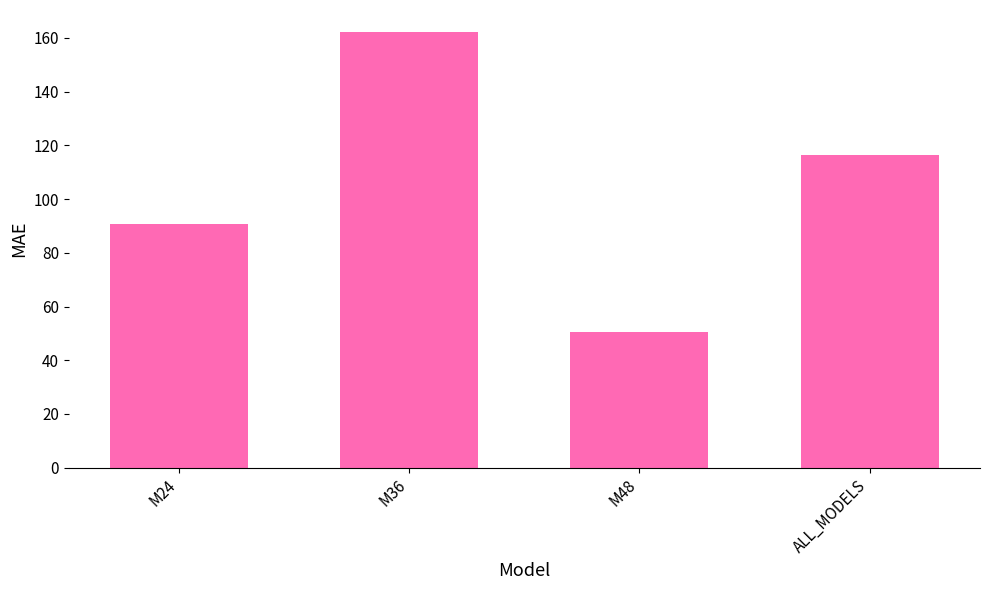

Rank the categories by value from lowest to highest.

M48, M24, ALL_MODELS, M36